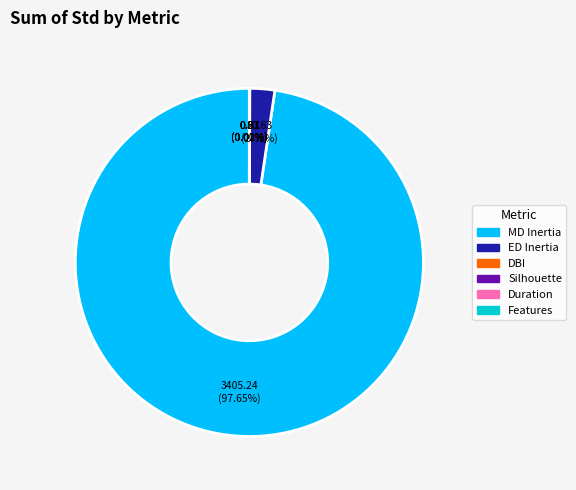

Which slice represents more than half of the pie?

MD Inertia